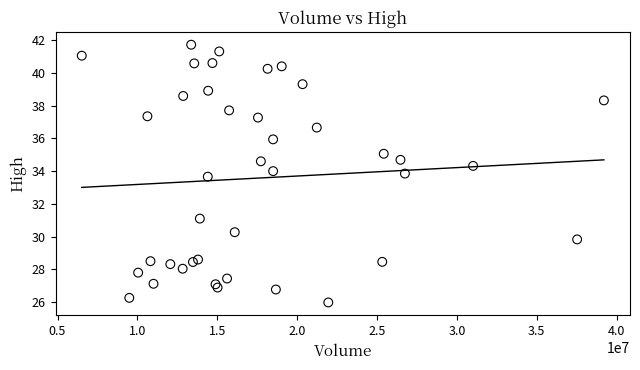

What Y value in the scatter plot is closest to 33?

33.7